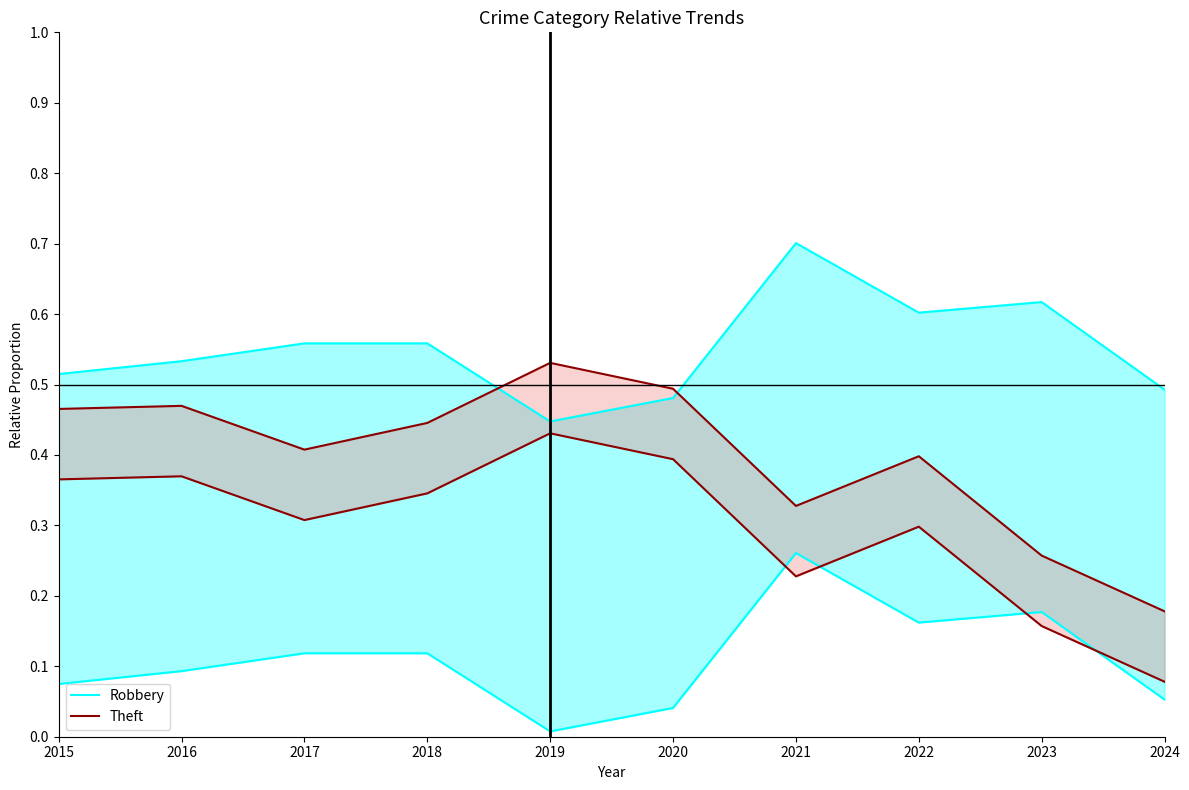

The Robbery series shows 0.8 at 2015. True or false?

False